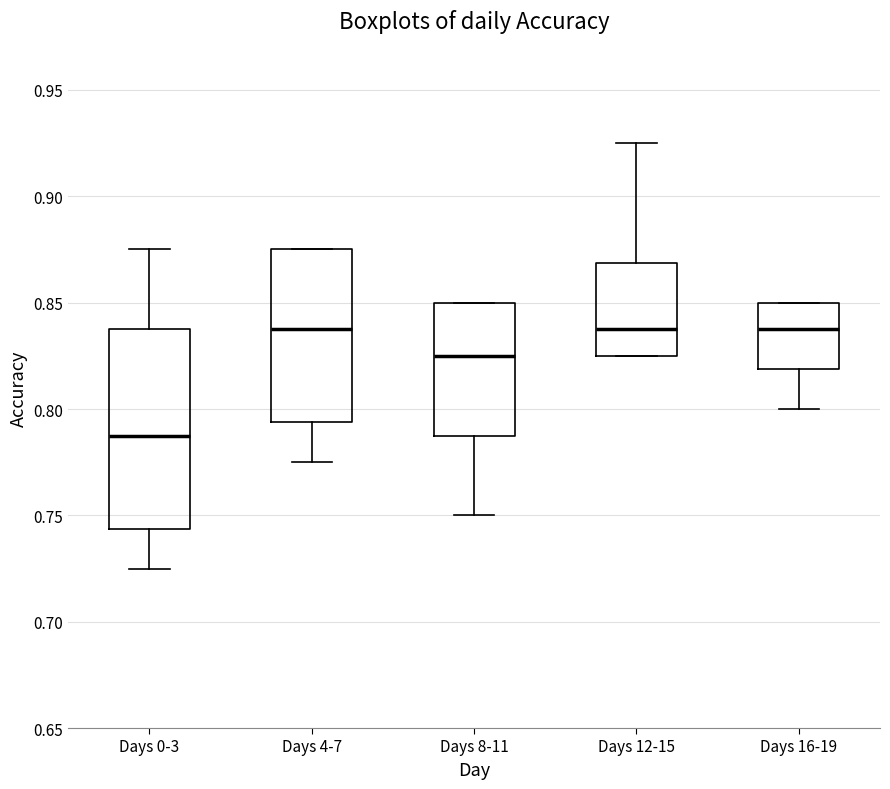

Reading left to right, read every box against the y-axis: the position of its median line, the range the box covers, and the ends of its whiskers. The values are not printed on the chart, so give them approximately, as read against the axis.

Days 0-3: median 0.790, box 0.745 to 0.840, whiskers 0.725 to 0.875
Days 4-7: median 0.840, box 0.795 to 0.875, whiskers 0.775 to 0.875
Days 8-11: median 0.825, box 0.790 to 0.850, whiskers 0.750 to 0.850
Days 12-15: median 0.840, box 0.825 to 0.870, whiskers 0.825 to 0.925
Days 16-19: median 0.840, box 0.820 to 0.850, whiskers 0.800 to 0.850